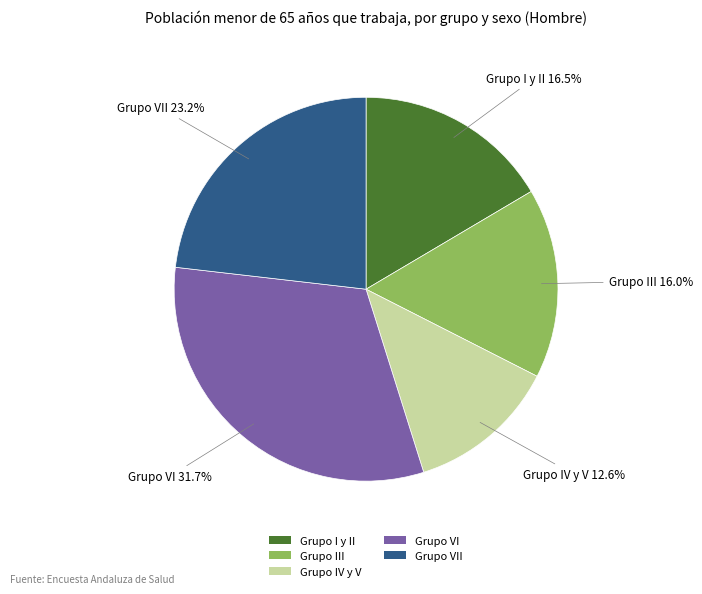

Which category has the biggest portion of the pie?

Grupo VI